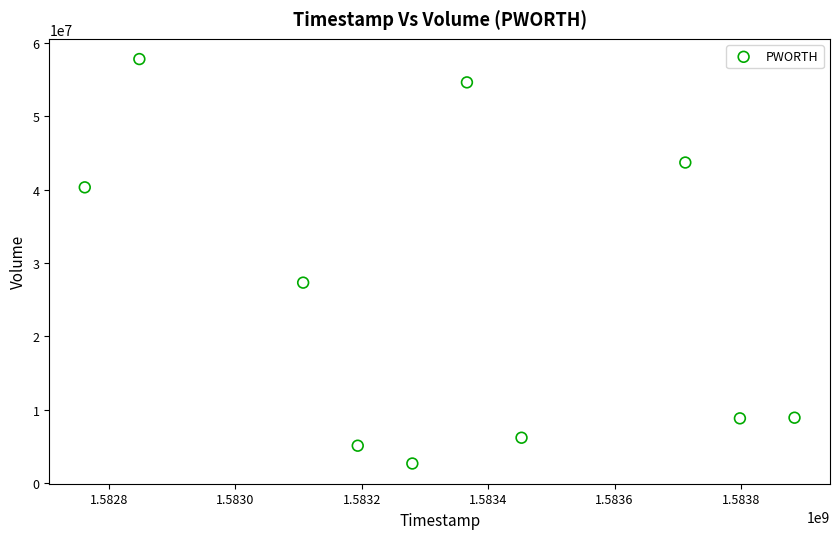

What is the average Y value?

25556020